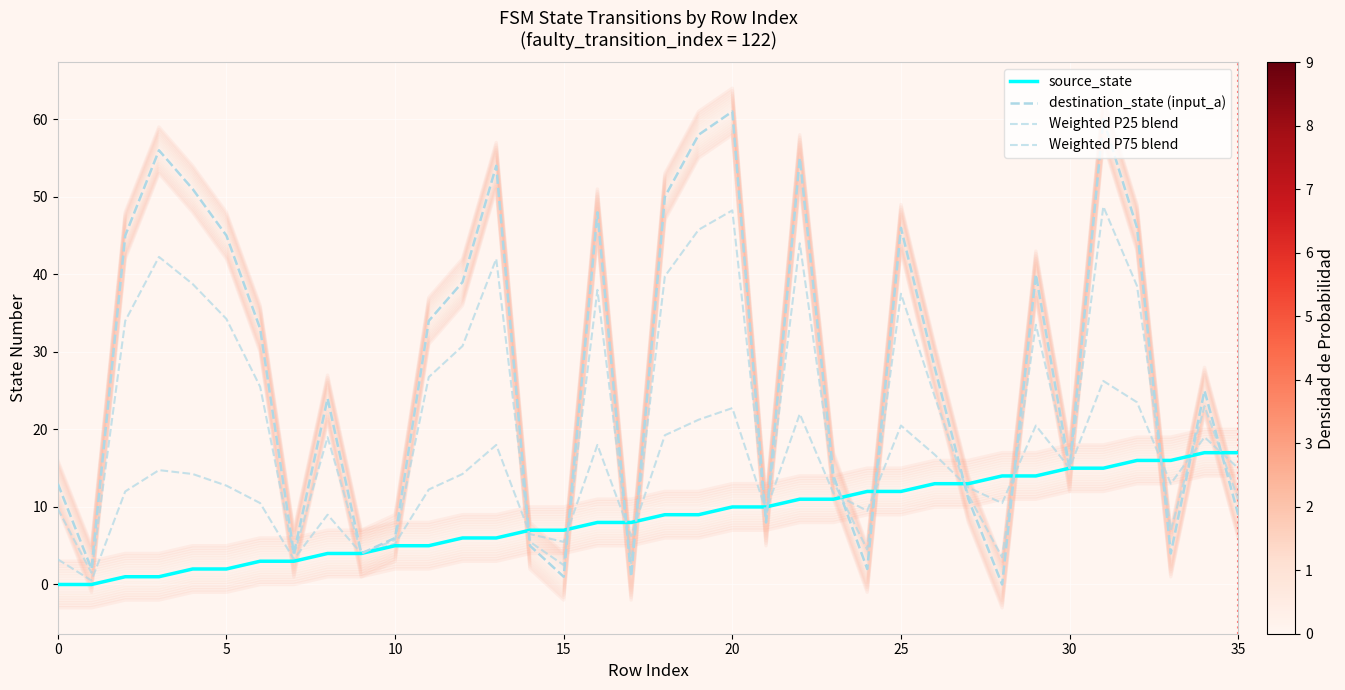

How many lines are shown in the chart?

4